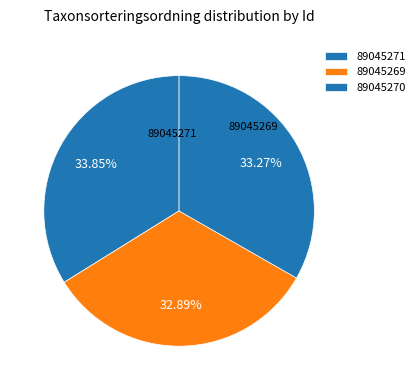

What is the largest slice in the pie chart?

89045271